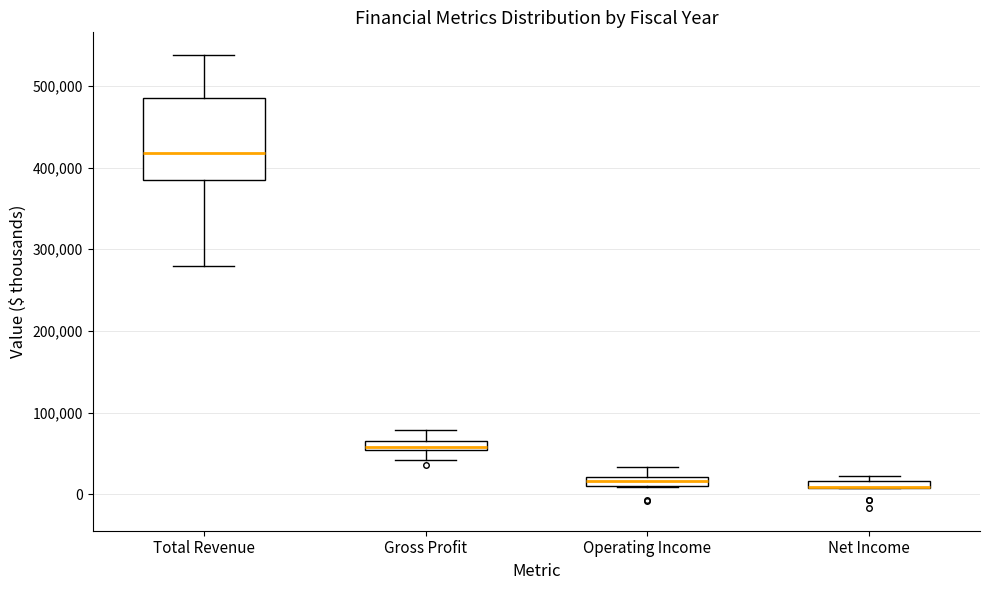

Which box is the tallest, from its lower edge to its upper edge?

Total Revenue